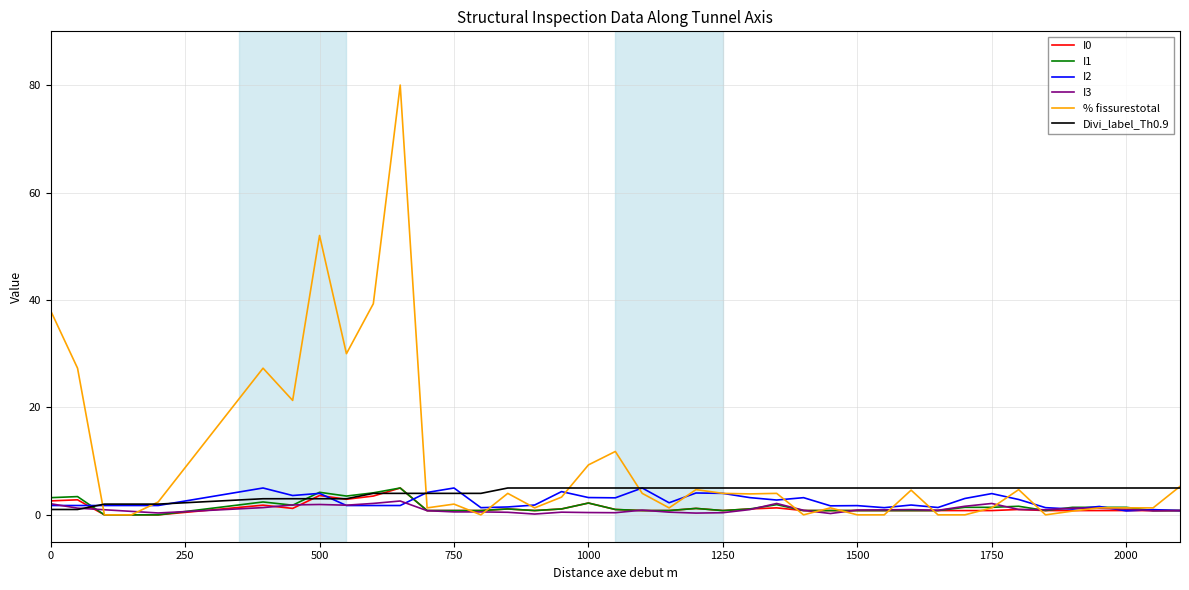

At how many categories does at least one series exceed 13?

8